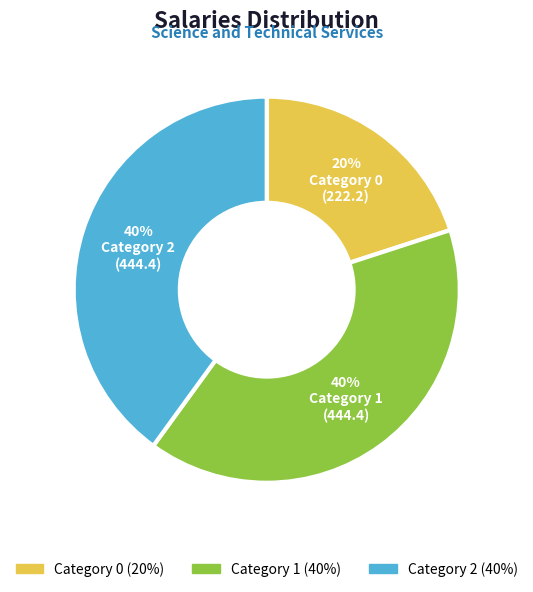

What percentage is the Category 0 slice, to the nearest percent?

20%